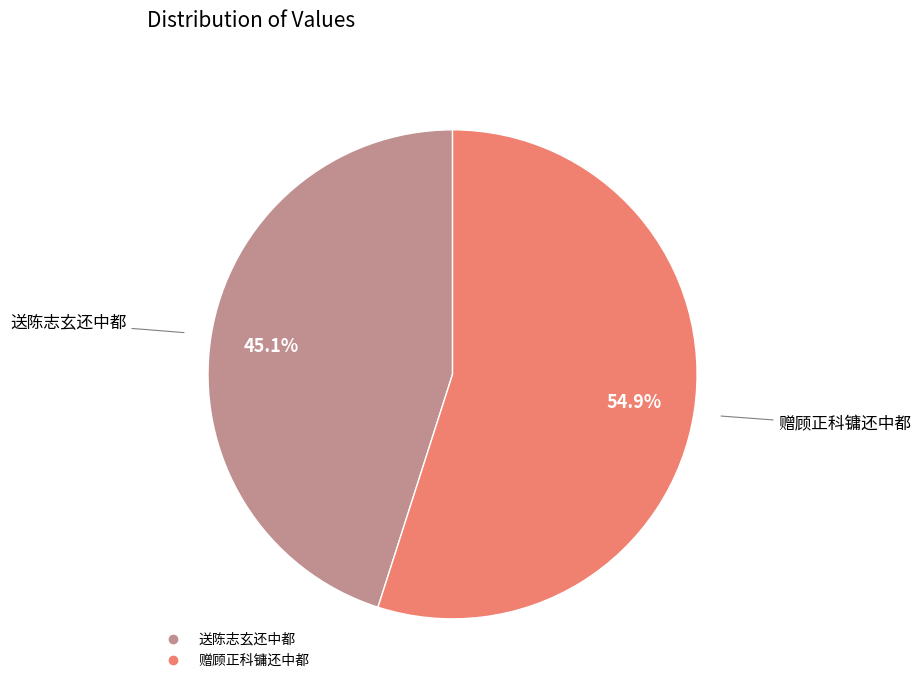

To the nearest percent, what is the difference between the 赠顾正科镛还中都 and 送陈志玄还中都 slice percentages?

10%